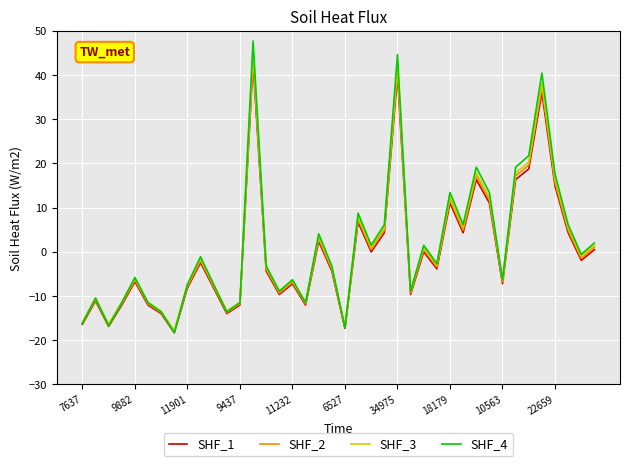

What is the highest value of the SHF_2 series?

44.2